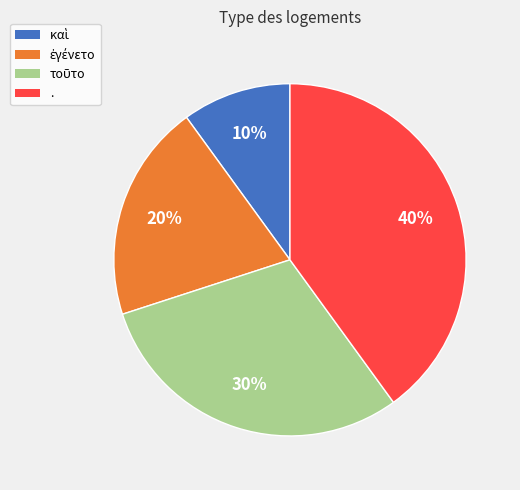

To the nearest percent, what is the difference between the largest and smallest slice percentages?

30%